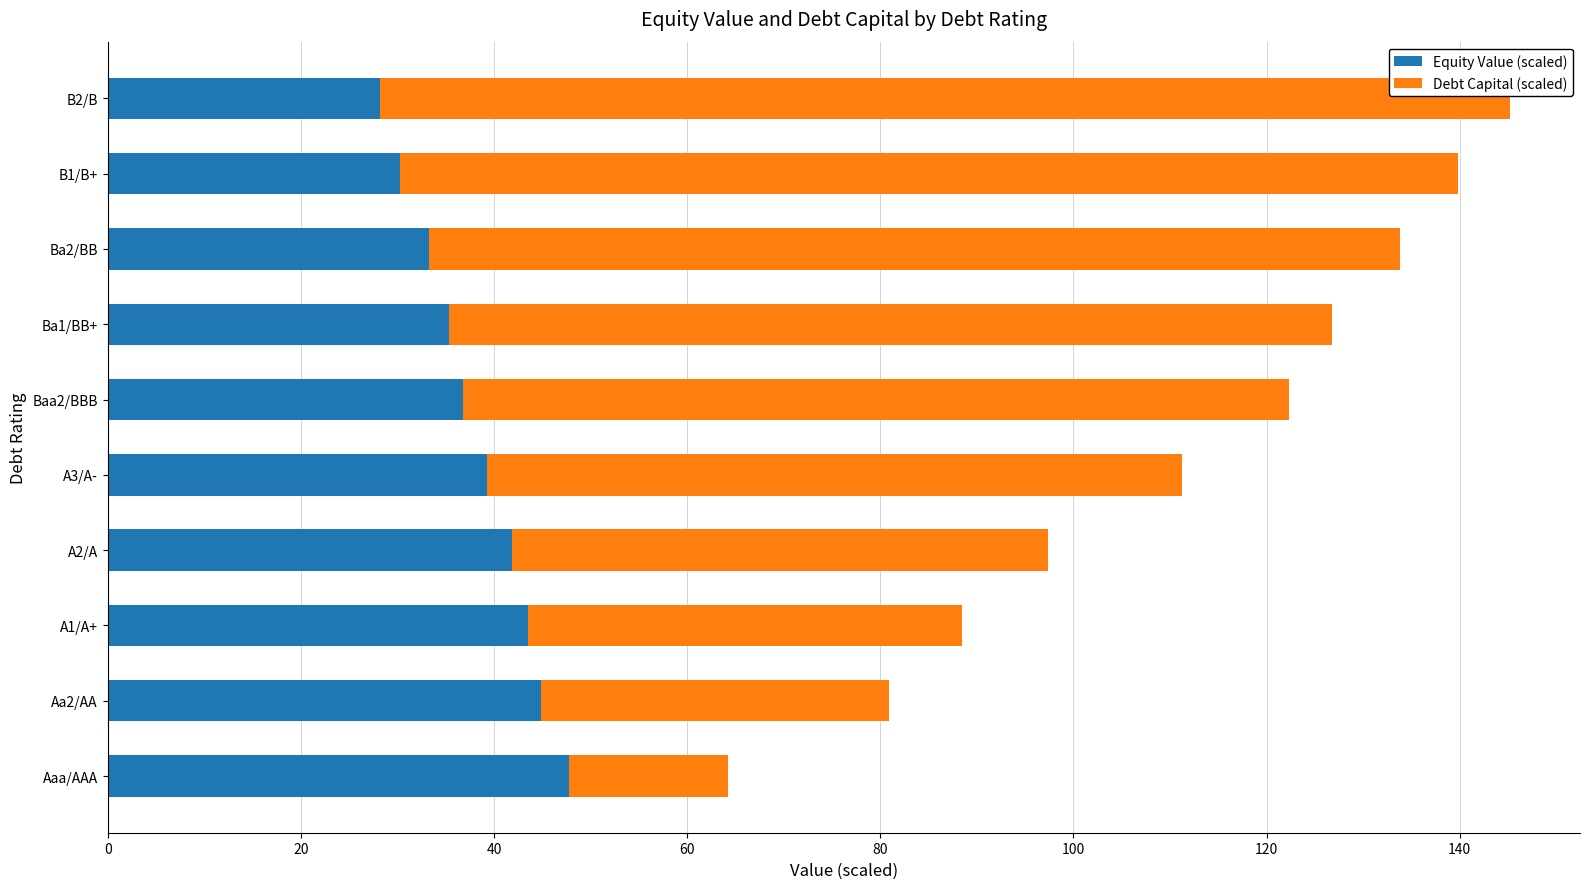

What is the highest value of the Equity Value (scaled) series?

47.8